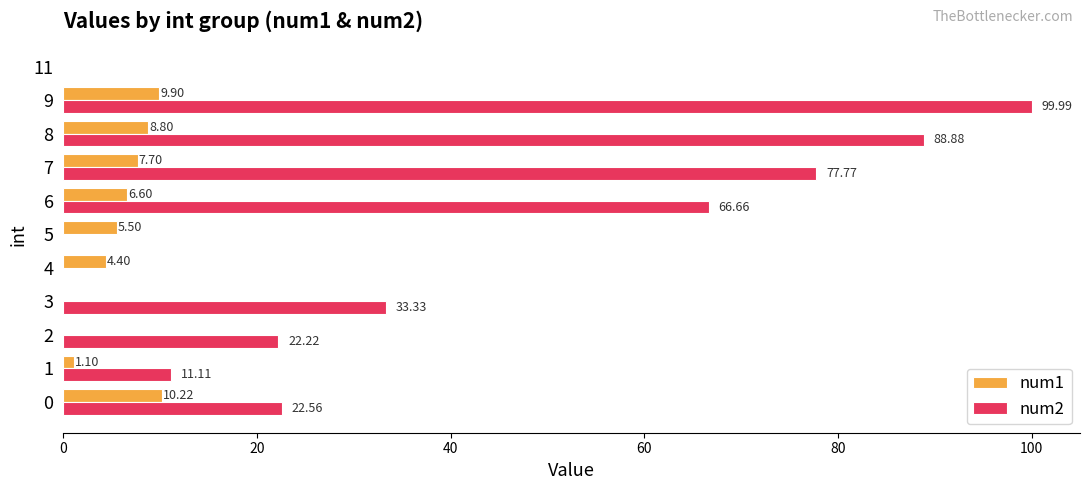

How many data points in num2 are above 22?

7